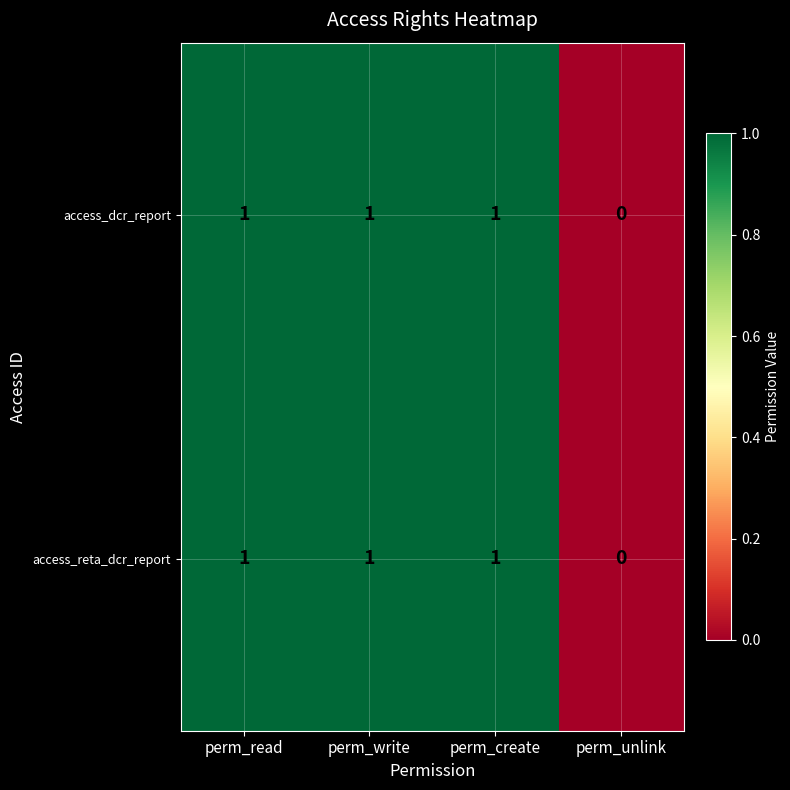

Which label corresponds to the smallest value in the chart?

perm_unlink